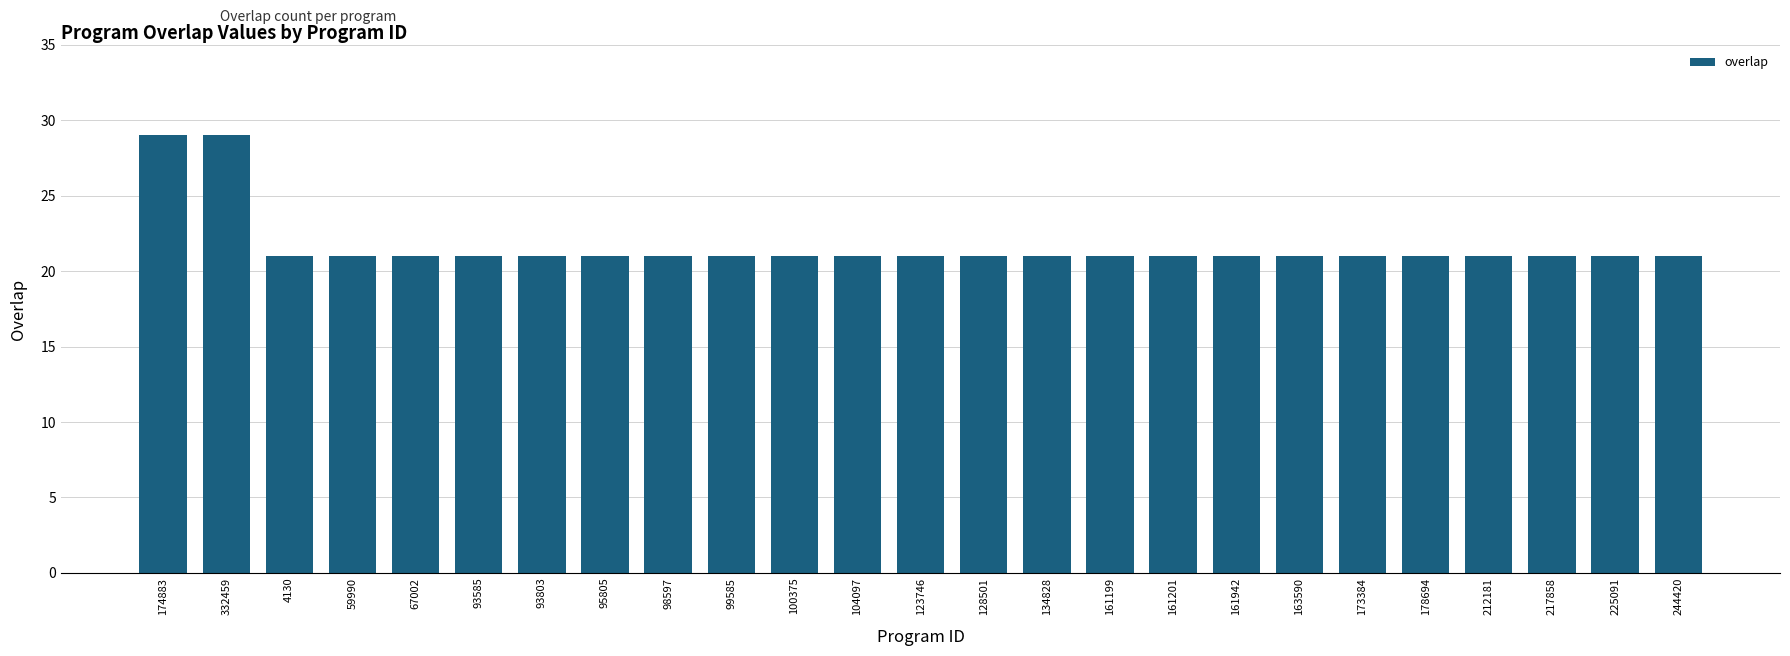

How many categories are shown in the chart?

25